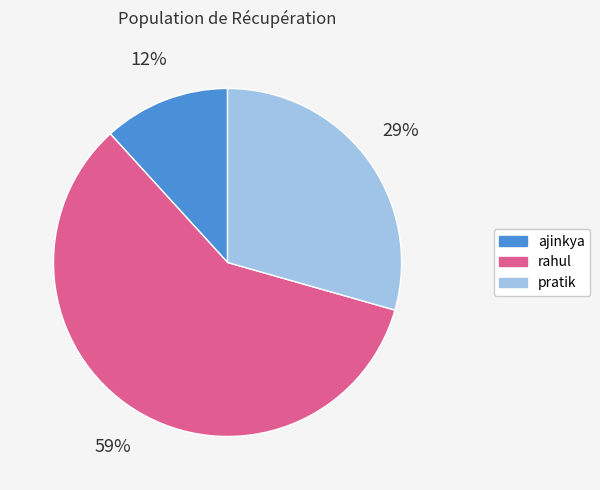

Which has a higher value, pratik or rahul?

rahul